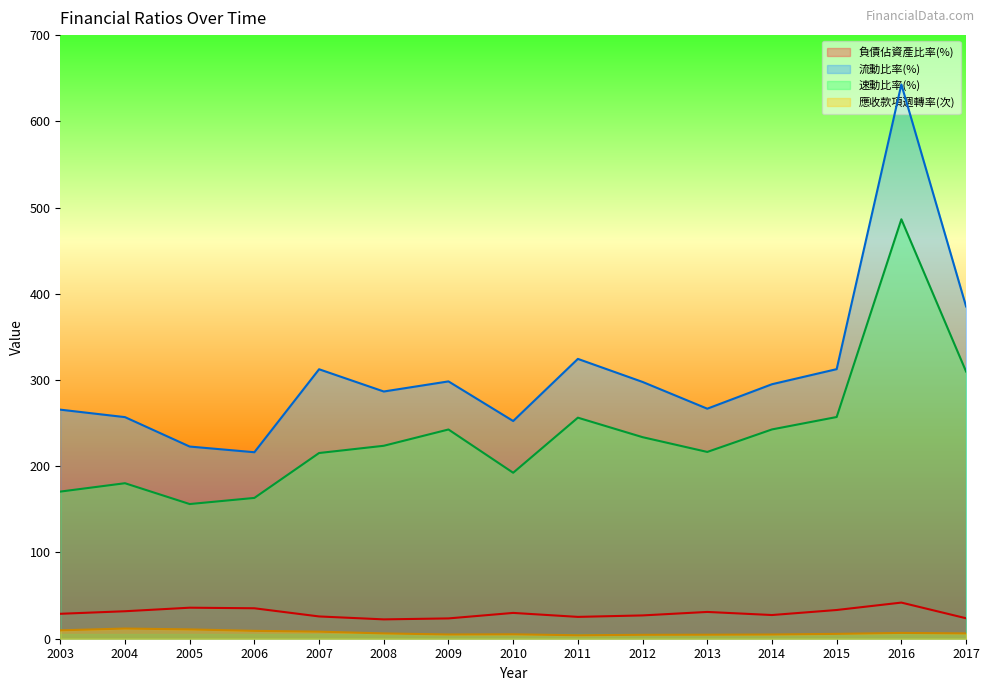

How many data points in 流動比率(%) are less than 295?

7